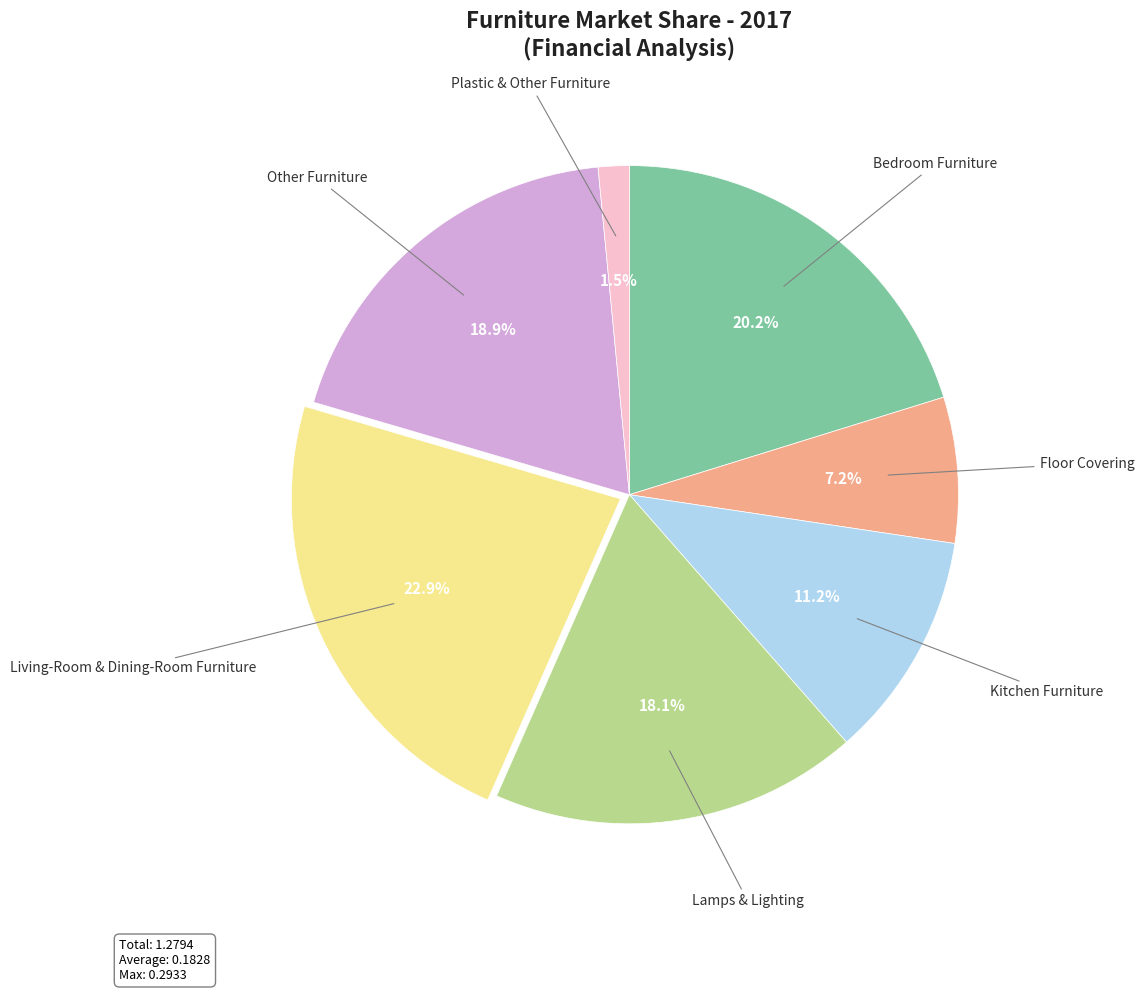

Is there a majority slice in this chart?

No